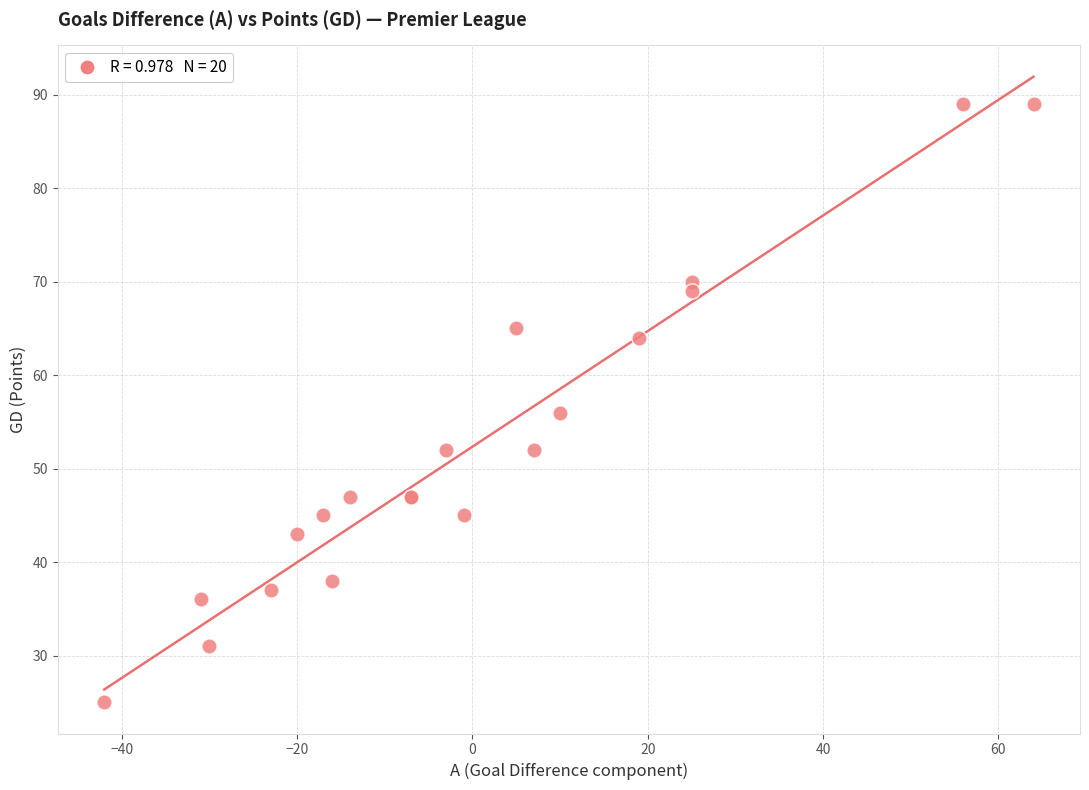

What Y value in the scatter plot is closest to 57?

56